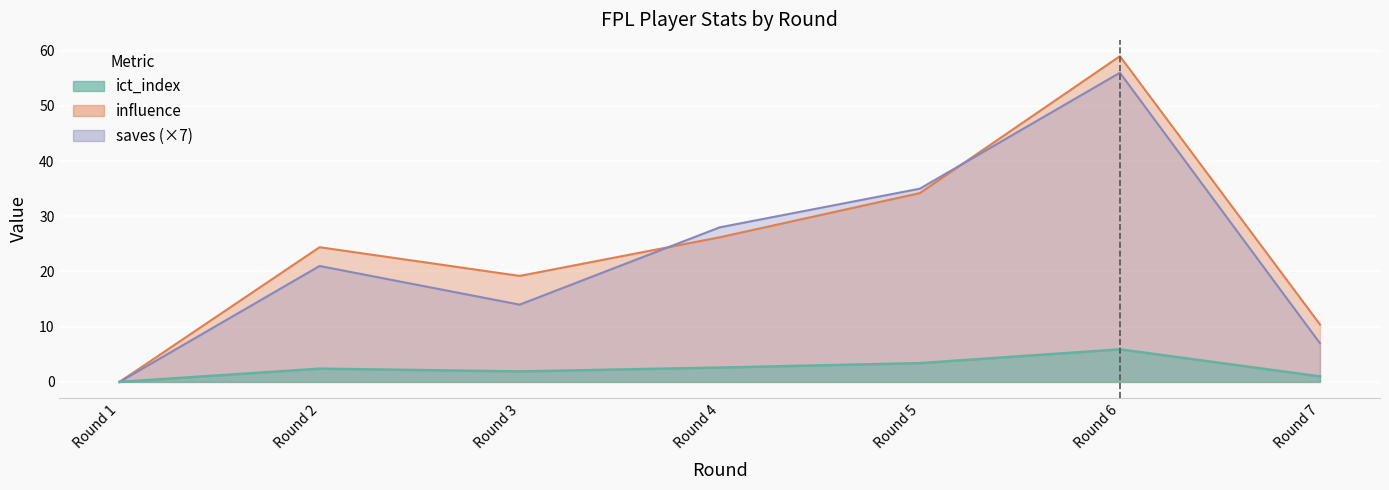

Is it true that saves equals 56.0 at Round 6?

True